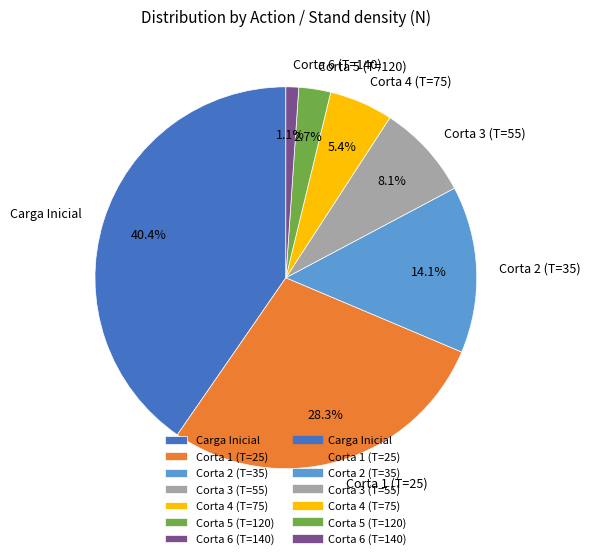

How much of the chart is everything except Carga Inicial?

59.6%